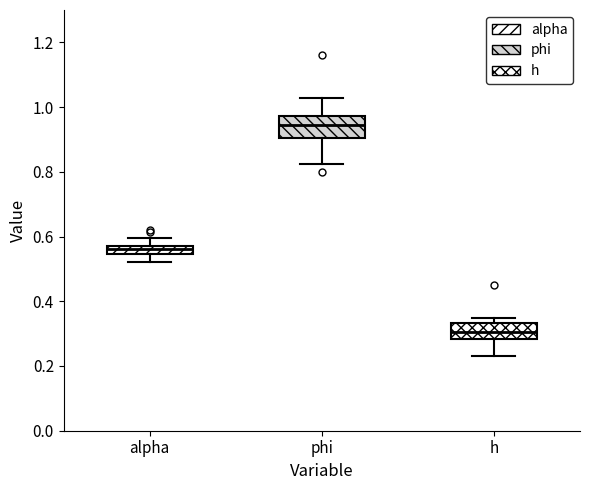

Where does the upper whisker of the box for alpha end on the y-axis? The values are not printed on the chart, so give them approximately, as read against the axis.

0.60